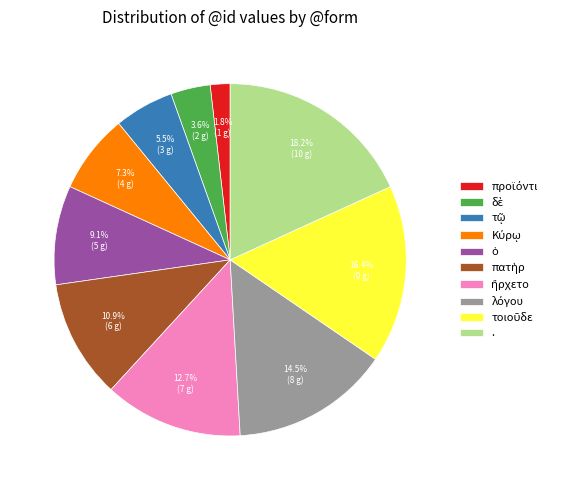

Does any single category account for the majority?

No